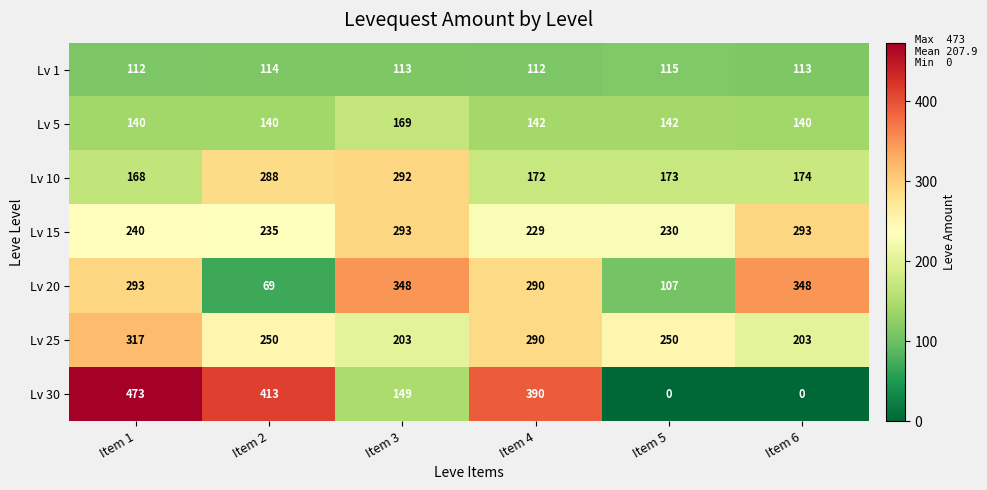

True or false: Lv 15 has a value of 325 at Item 4.

False